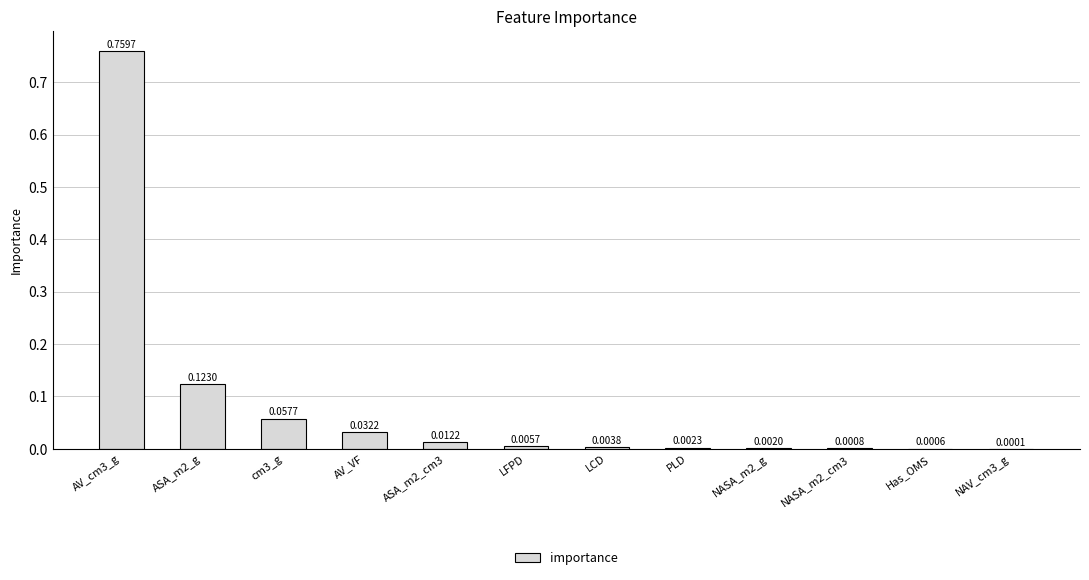

Which has a higher value, AV_cm3_g or NAV_cm3_g?

AV_cm3_g